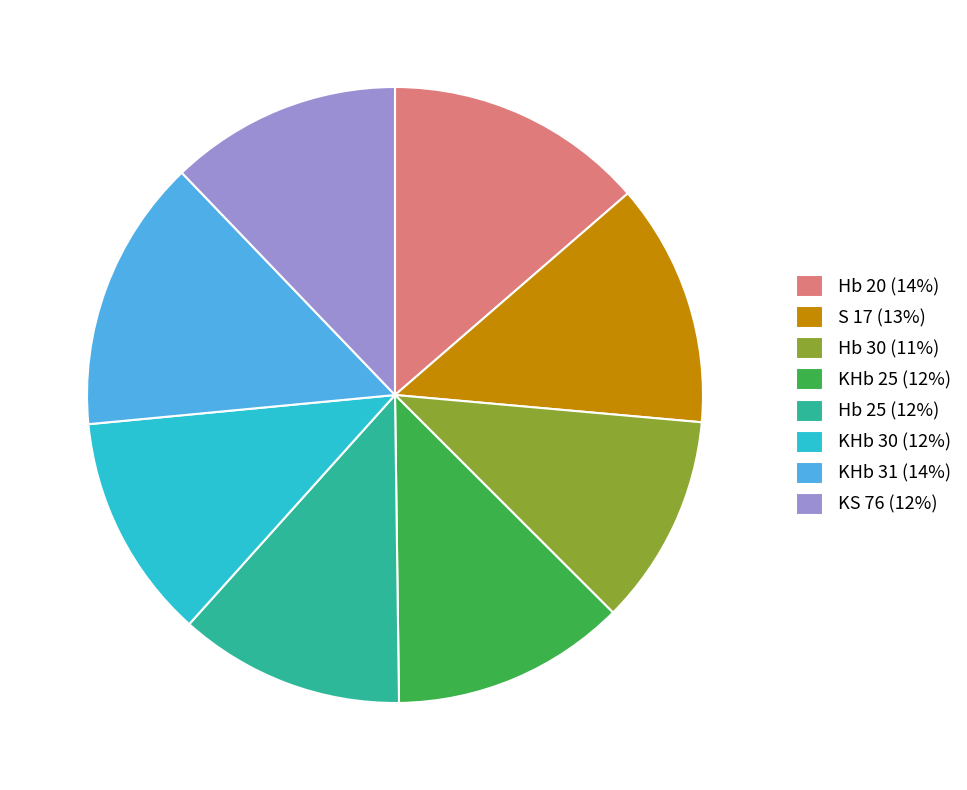

Does any single category account for the majority?

No